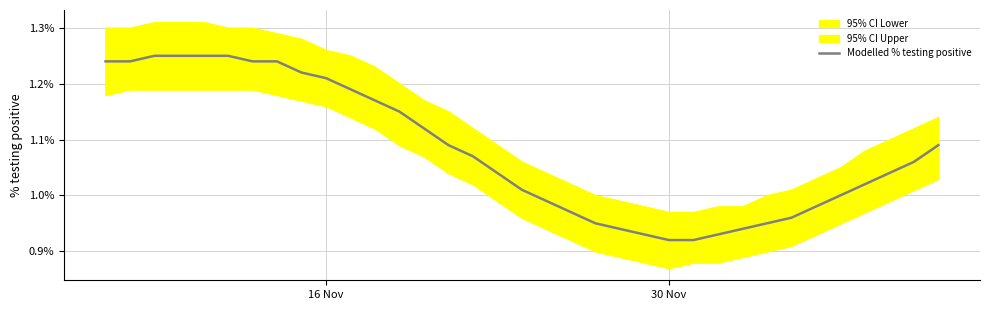

Does the chart have visible grid lines?

Yes